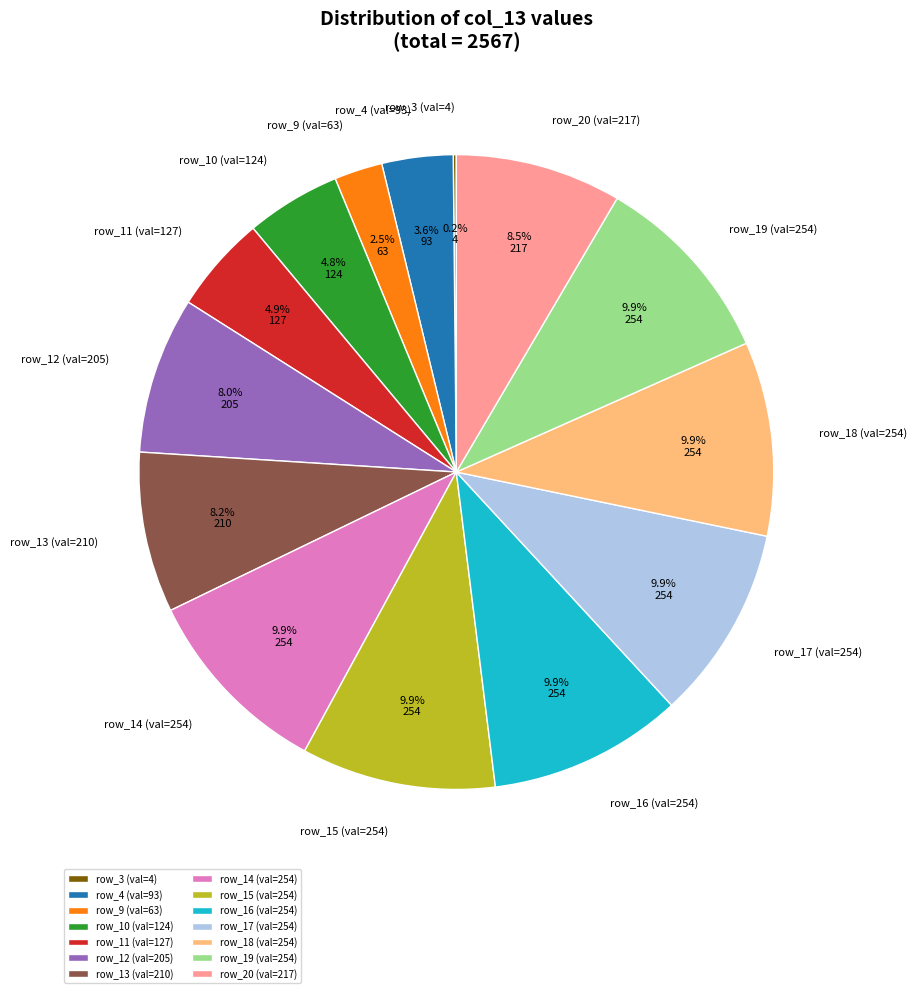

Which has a higher value, row_19 (val=254) or row_4 (val=93)?

row_19 (val=254)